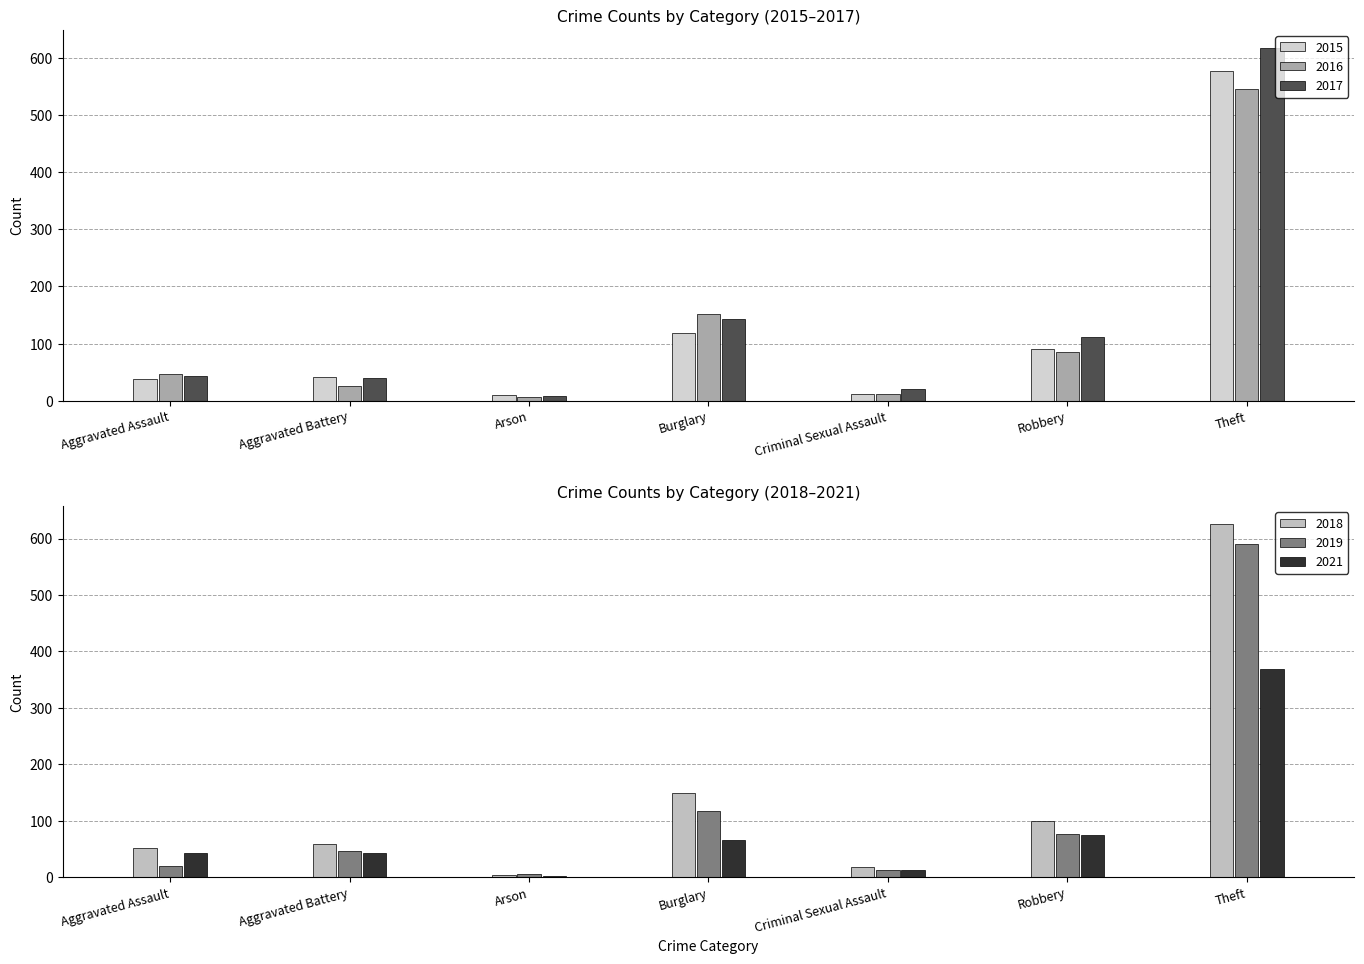

At which category does the chart reach its minimum across all series?

Arson